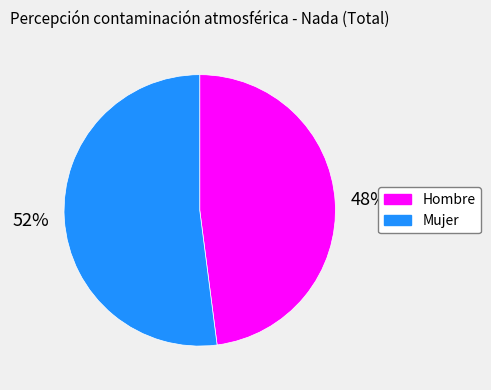

Which slice is the smallest?

Hombre